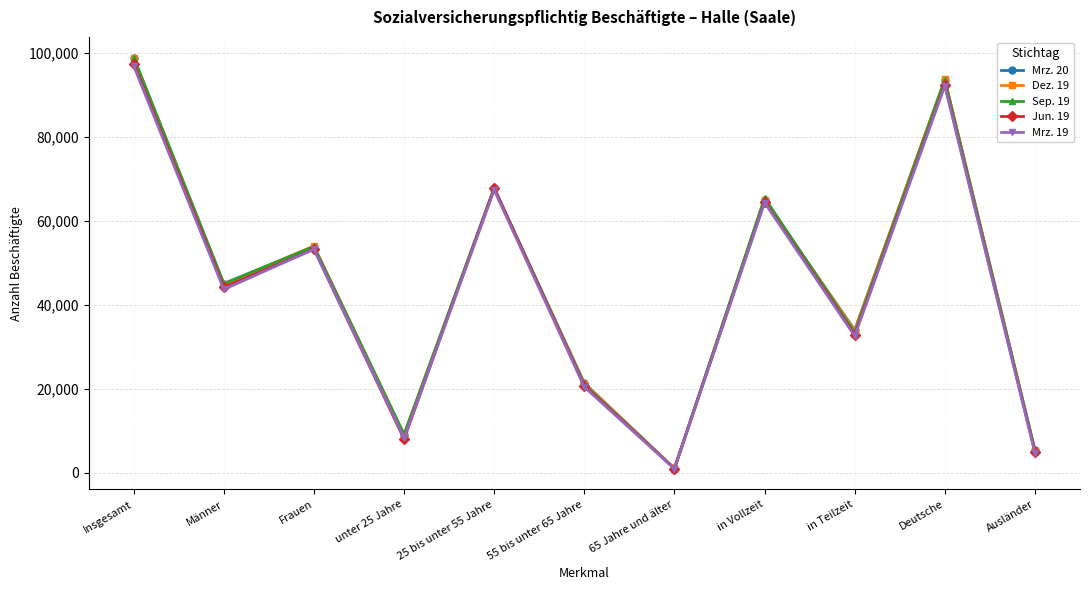

At which category does Dez. 19 reach its first local valley?

Männer